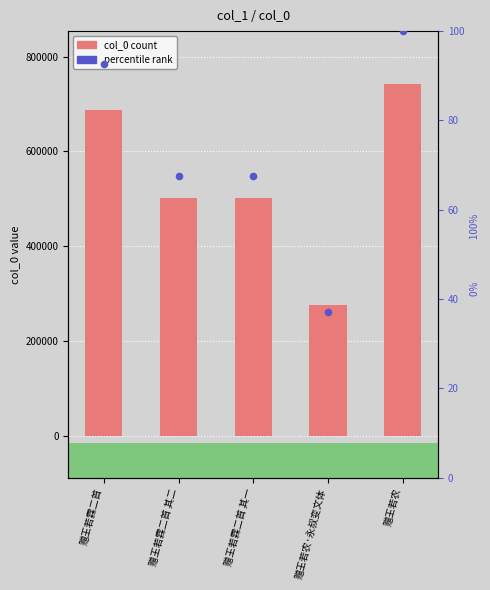

What is the total value across all series at 赠王若霖二首 其二?

502232.6